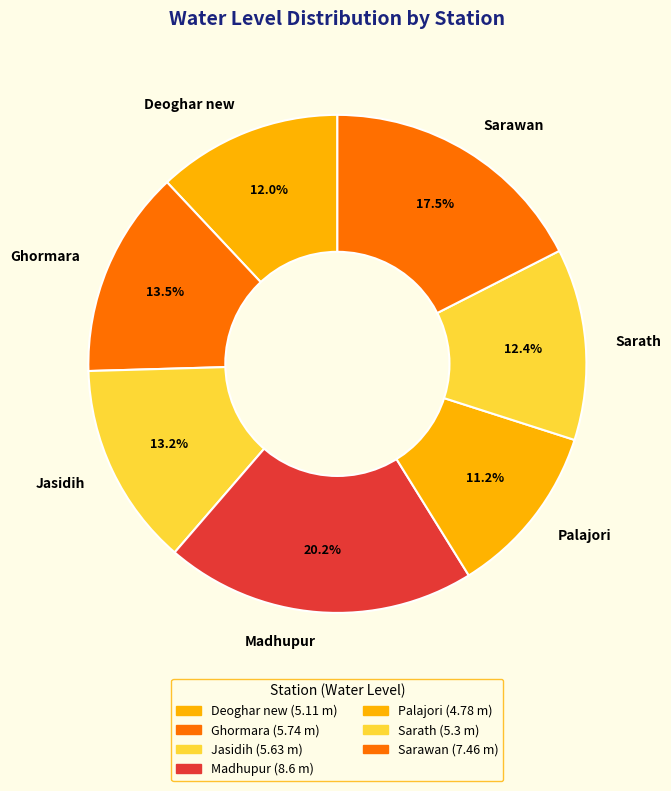

What is the smallest slice in the pie chart?

Palajori